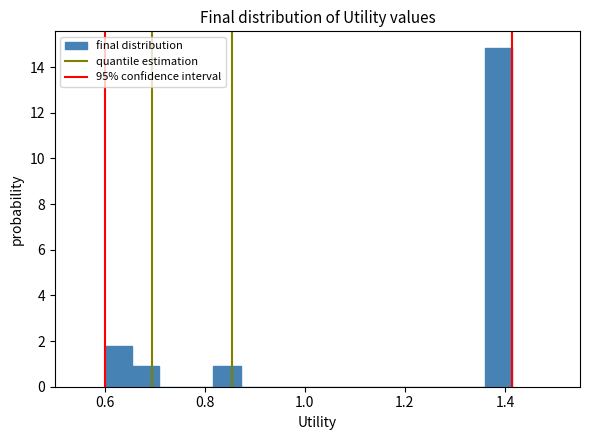

Read against the x-axis, roughly where is the centre of the tallest bar?

1.38